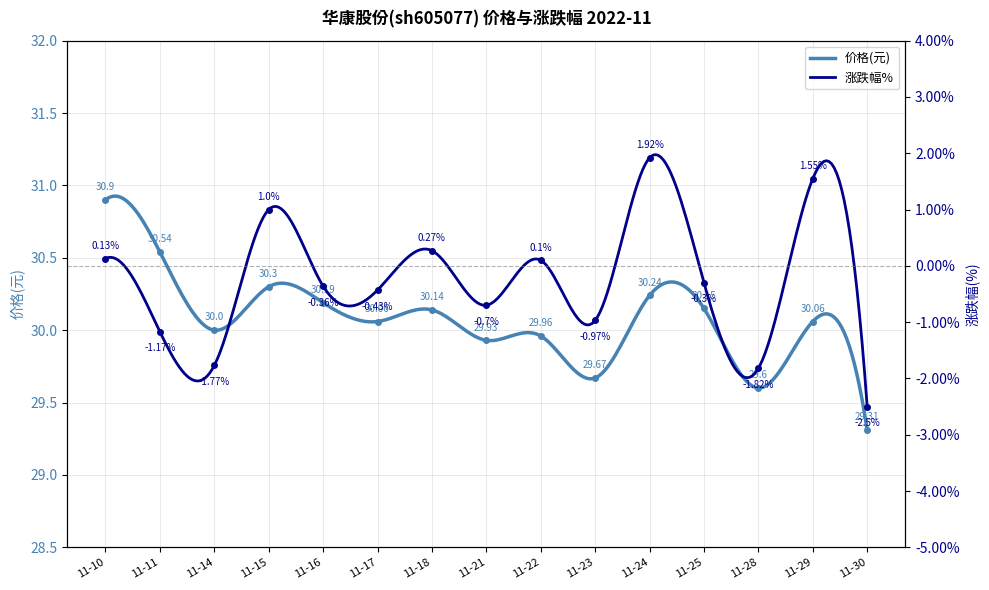

Which label corresponds to the smallest value in the chart?

2022-11-30